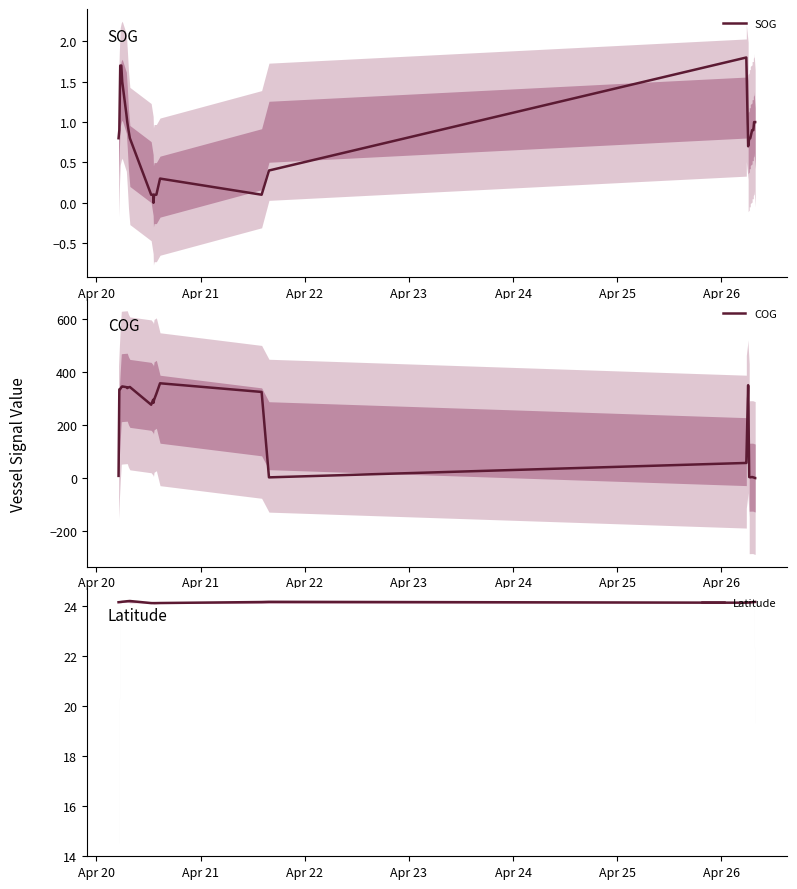

At how many categories does at least one series exceed 48?

21